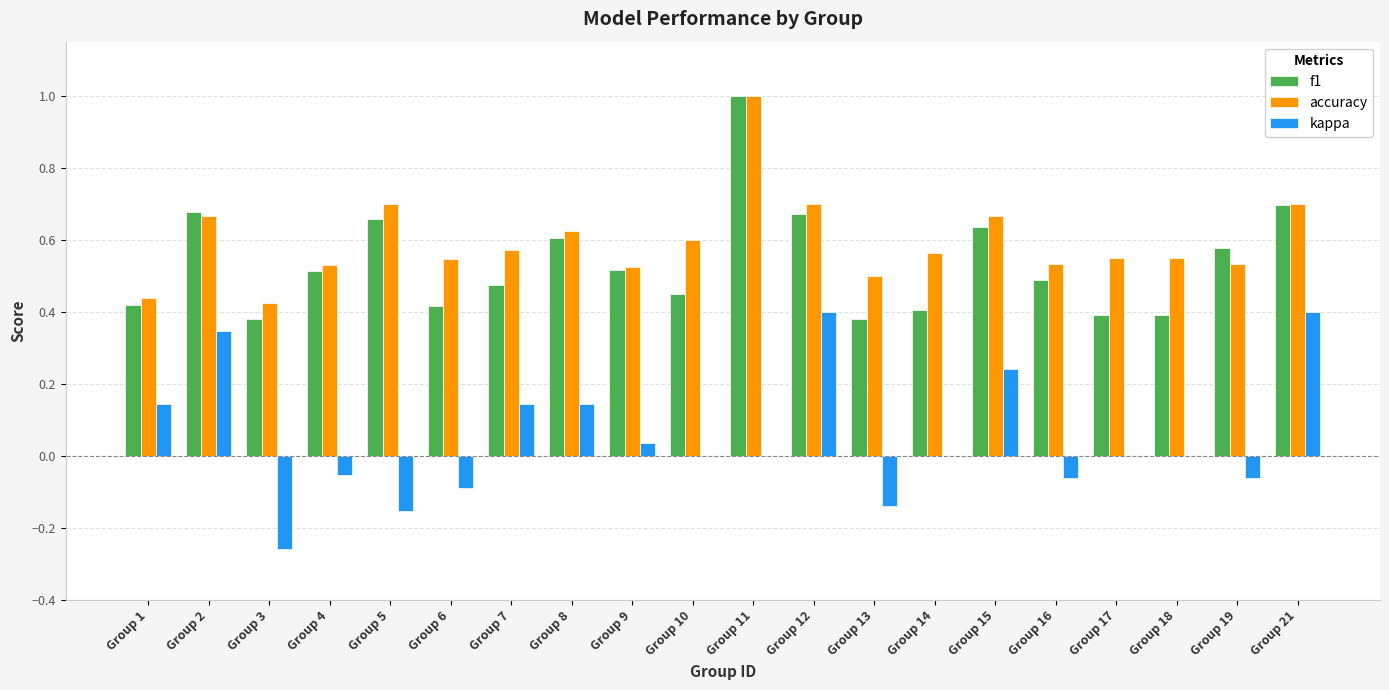

What is the total value across all series at Group 11?

2.0